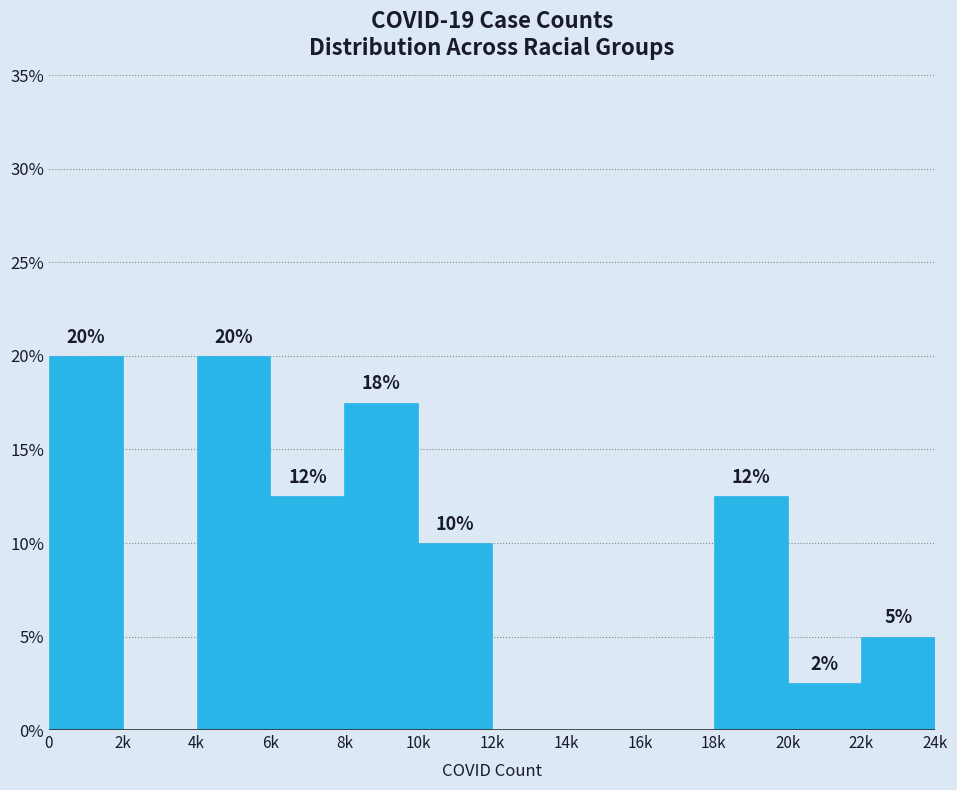

Where is the data nearest to the value 10?

10k